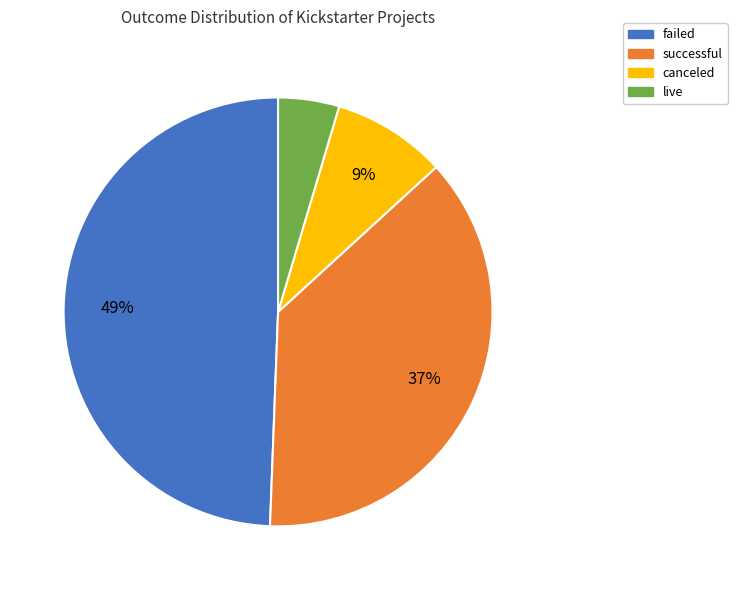

What percentage is the successful slice, to the nearest percent?

37%